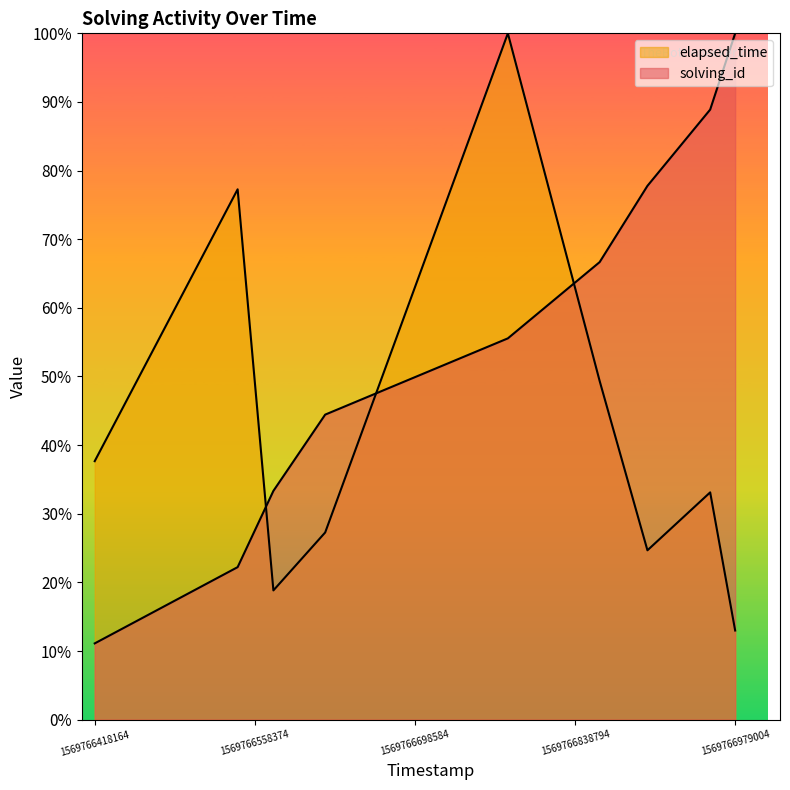

Rank the series by their maximum value, from highest to lowest.

solving_id, elapsed_time